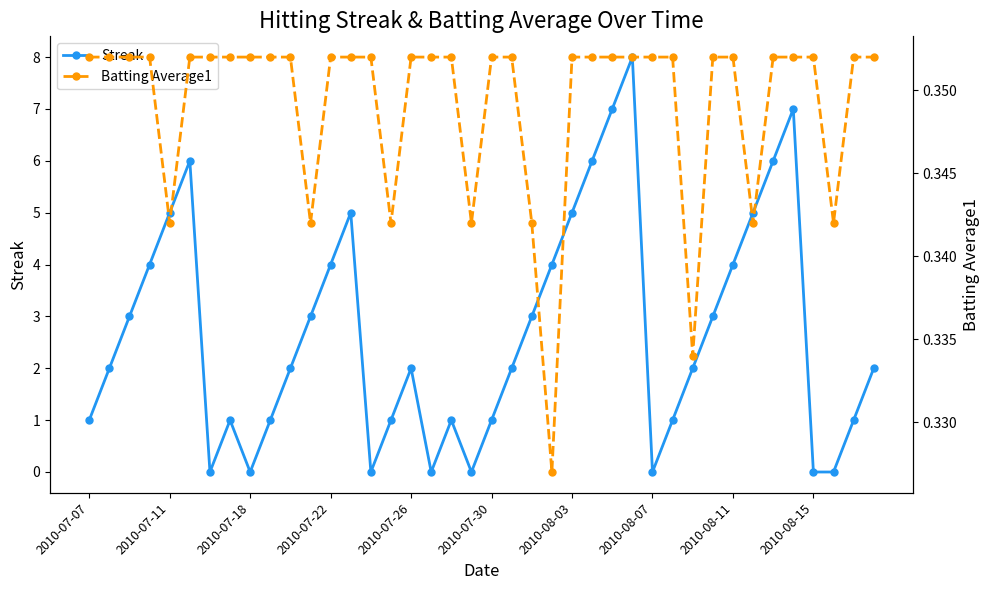

What is the highest value of the Streak series?

8